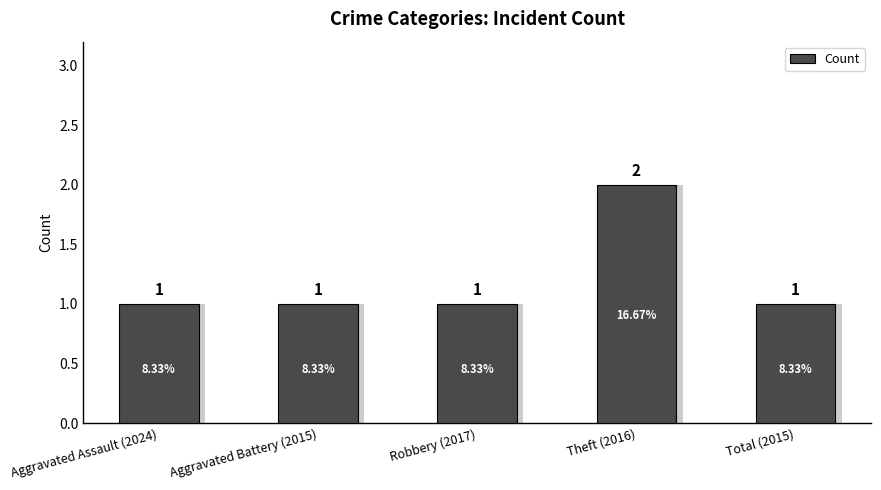

What is the sum of all values?

6